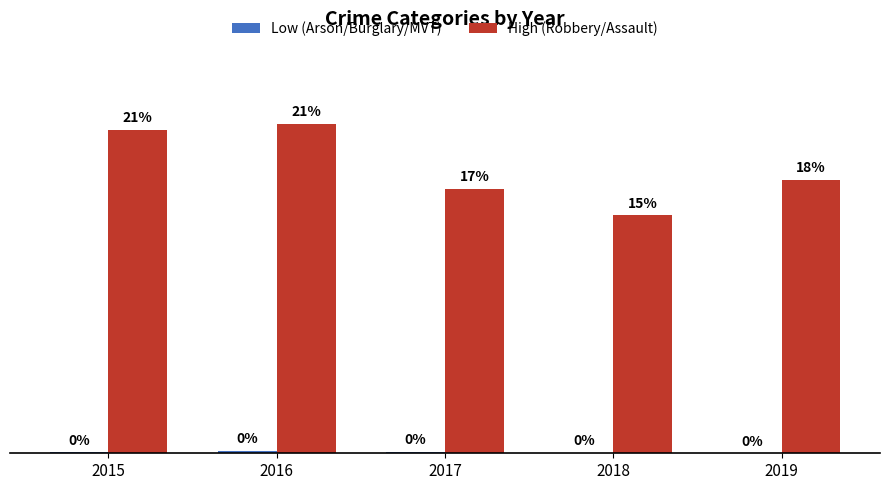

Which series changed the most between 2015 and 2019?

High (Robbery/Assault)